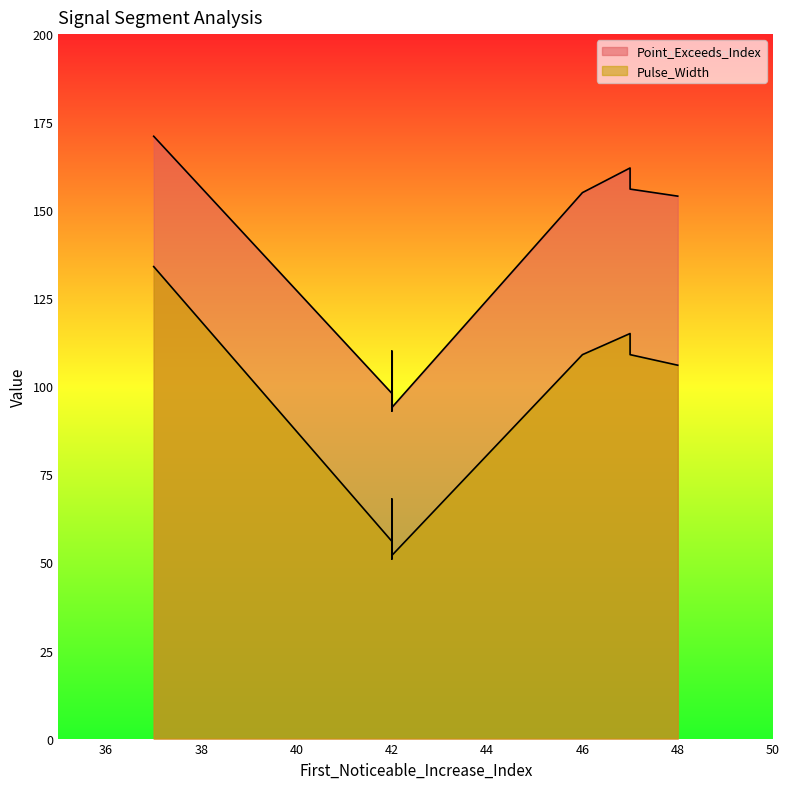

What is the label of the 8th point from the left?

42